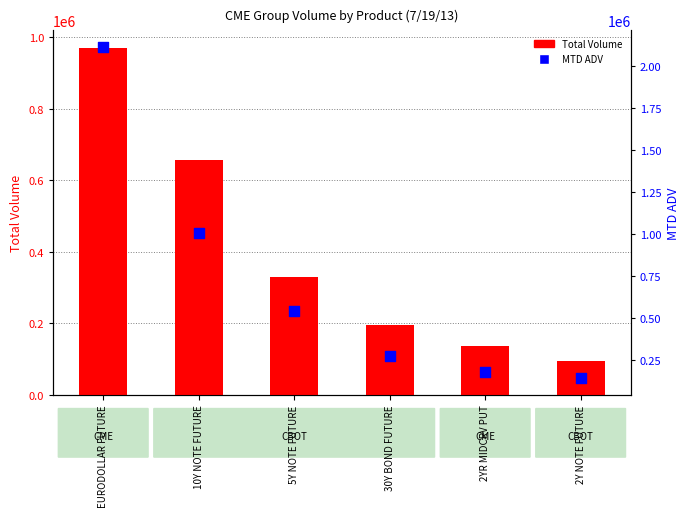

What is the total value across all series at 10Y NOTE FUTURE?

1663507